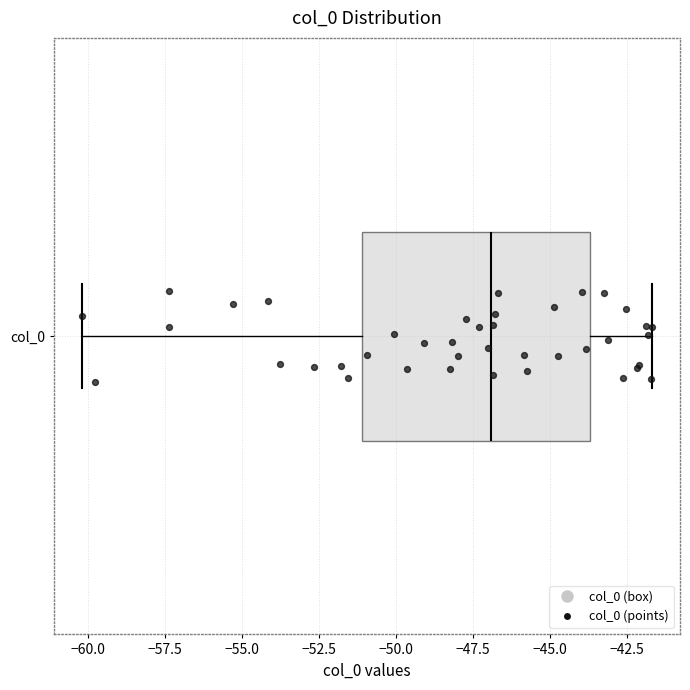

Read this box plot against the x-axis: the position of the median line, the range covered by the box, and the ends of both whiskers. The values are not printed on the chart, so give them approximately, as read against the axis.

median -47.0, box -51.0 to -43.5, whiskers -60.0 to -41.5